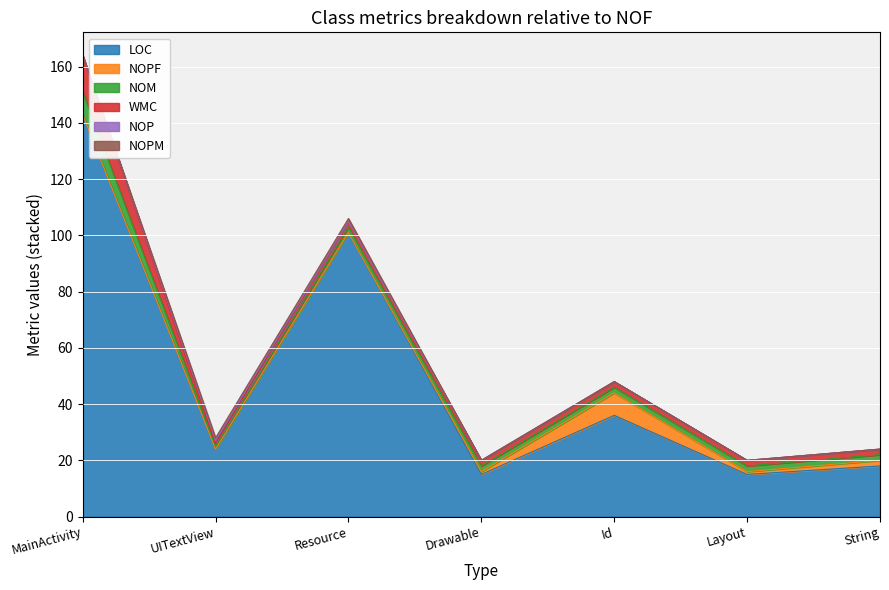

True or false: NOPM and LOC cross at least once.

False